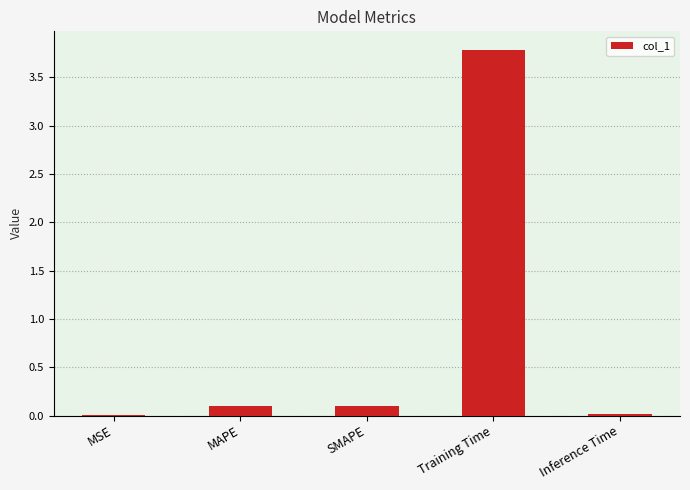

What is the change in value from MSE to SMAPE?

+0.1